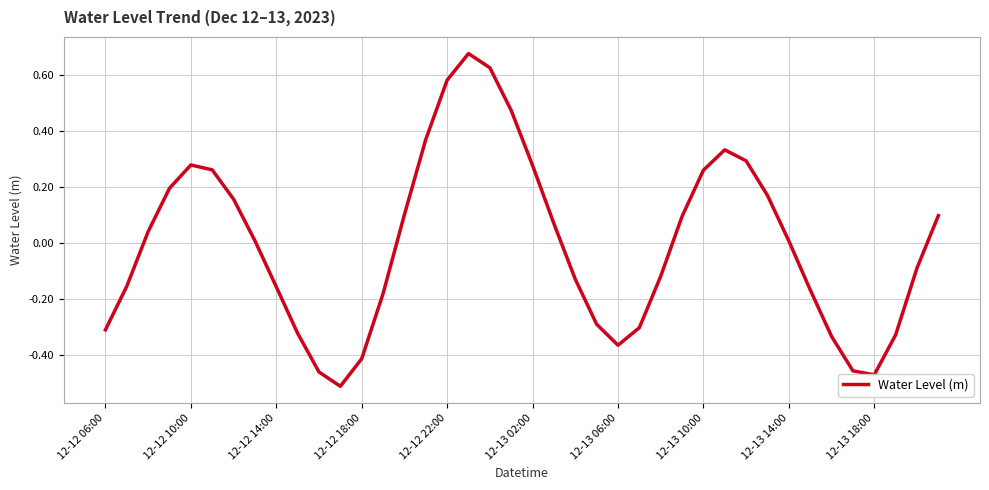

What is the difference between the maximum and minimum values?

1.2